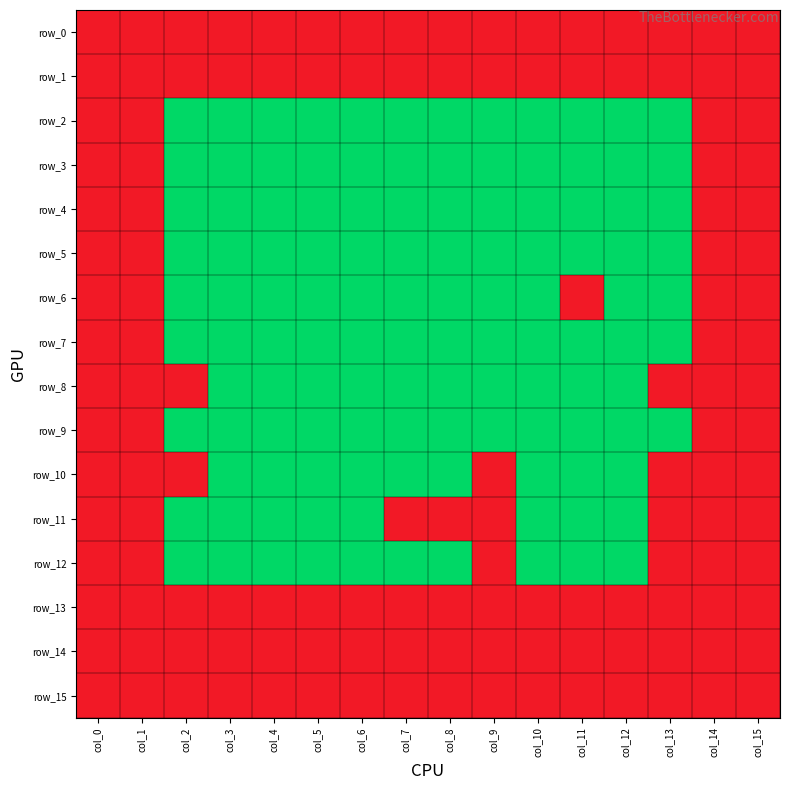

What is the total value across all series at col_8?

6